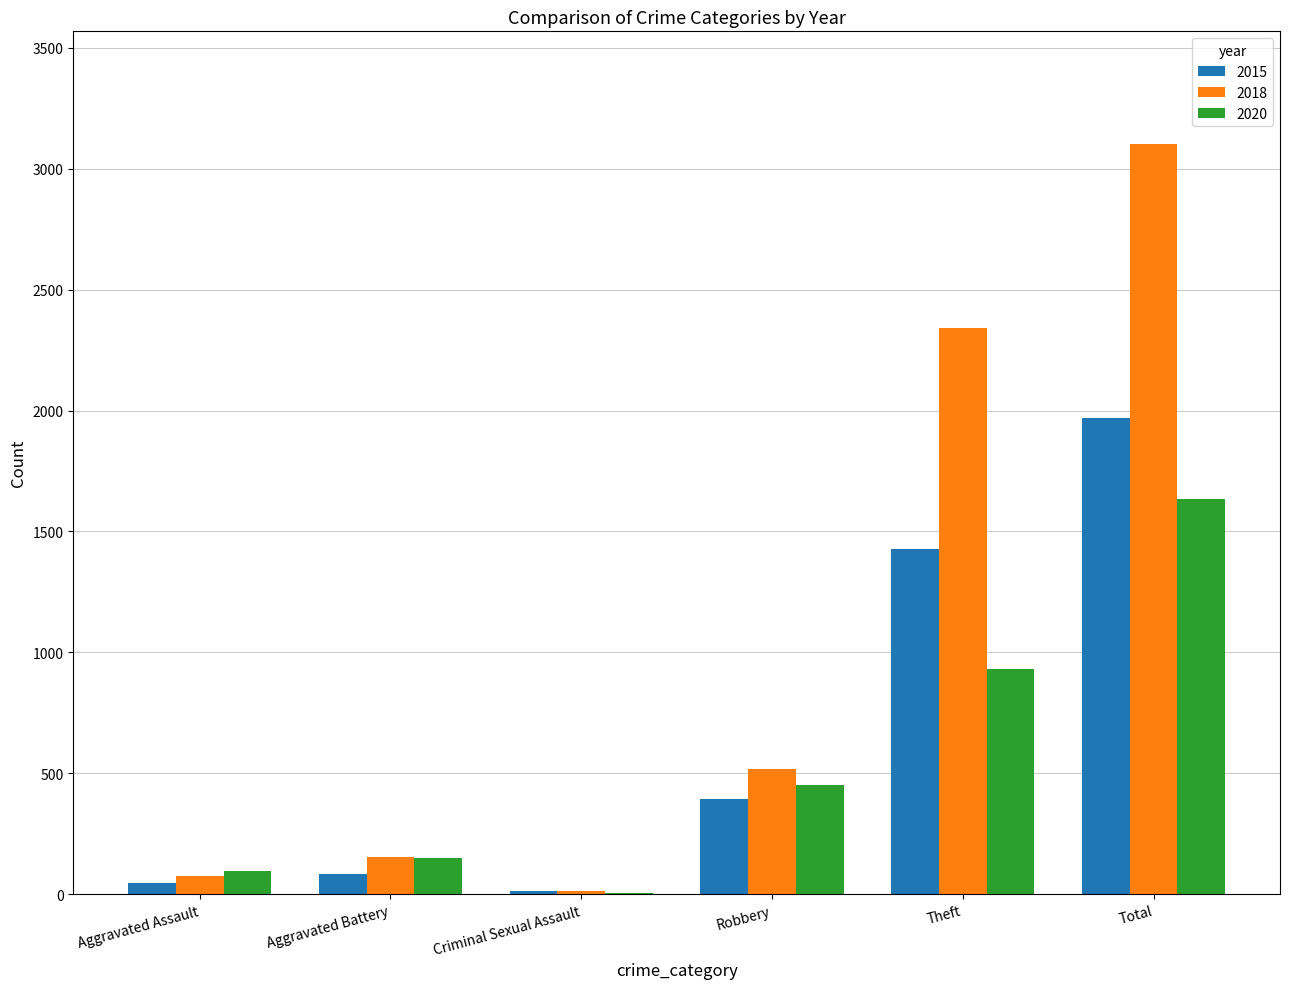

Which series has the largest total across all categories?

2018